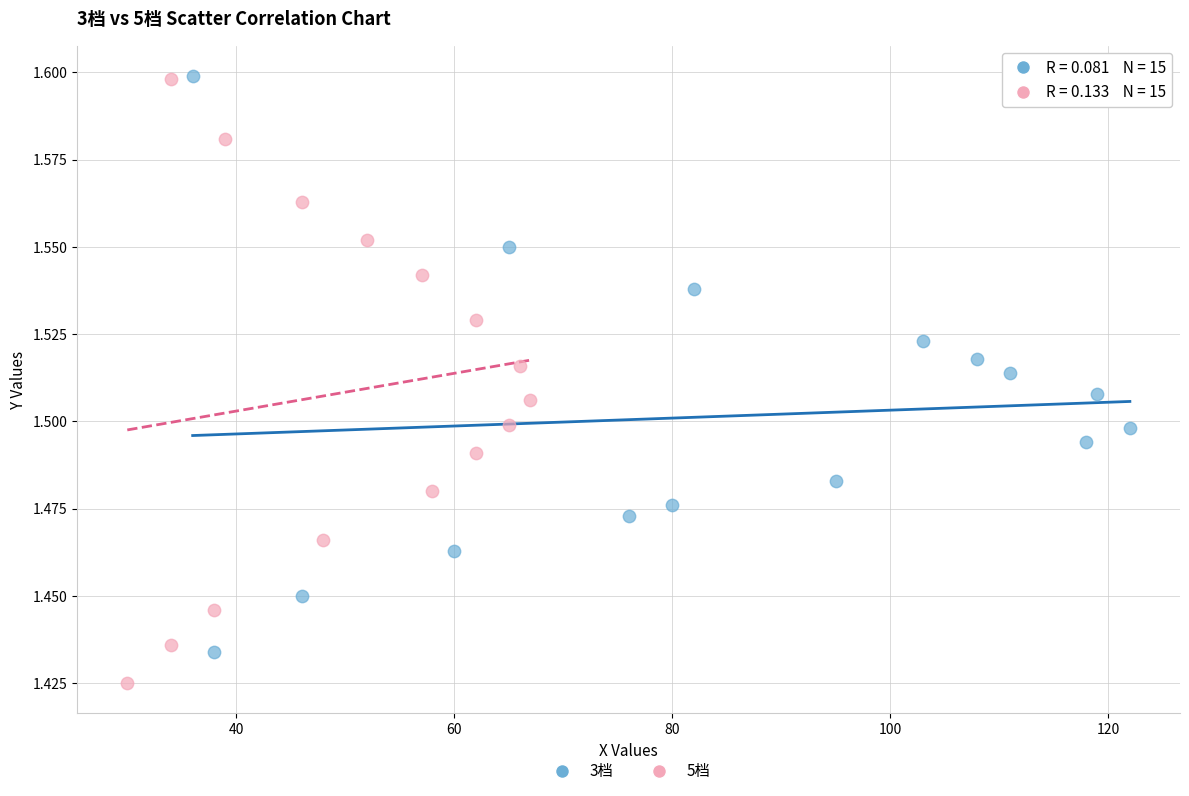

Which series has the widest spread of Y values?

5档